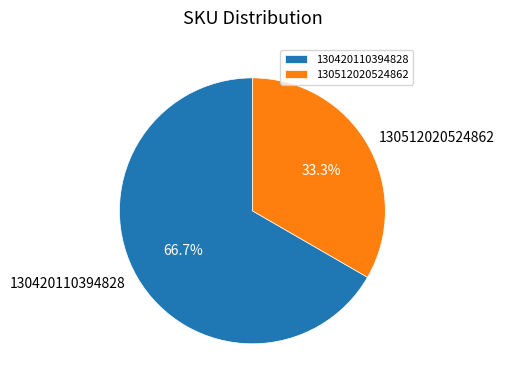

Is 130512020524862 the majority of the pie?

No